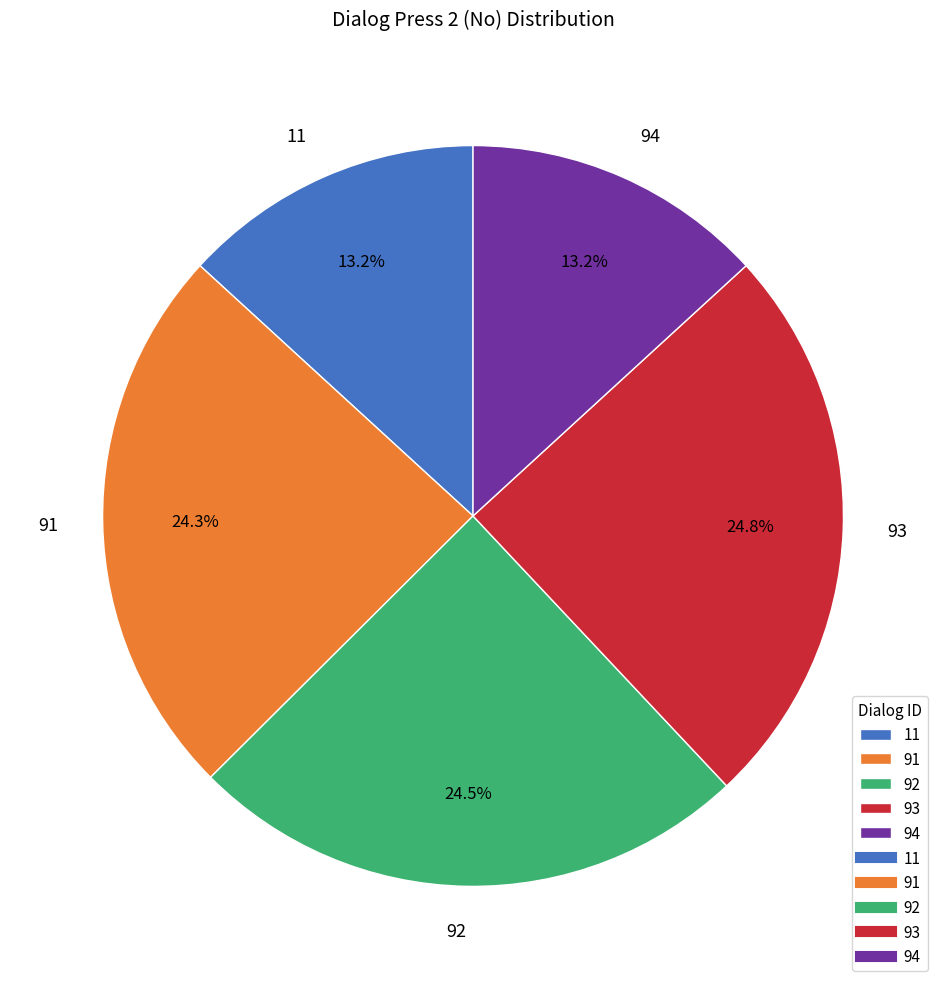

How many slices are in this pie chart?

5